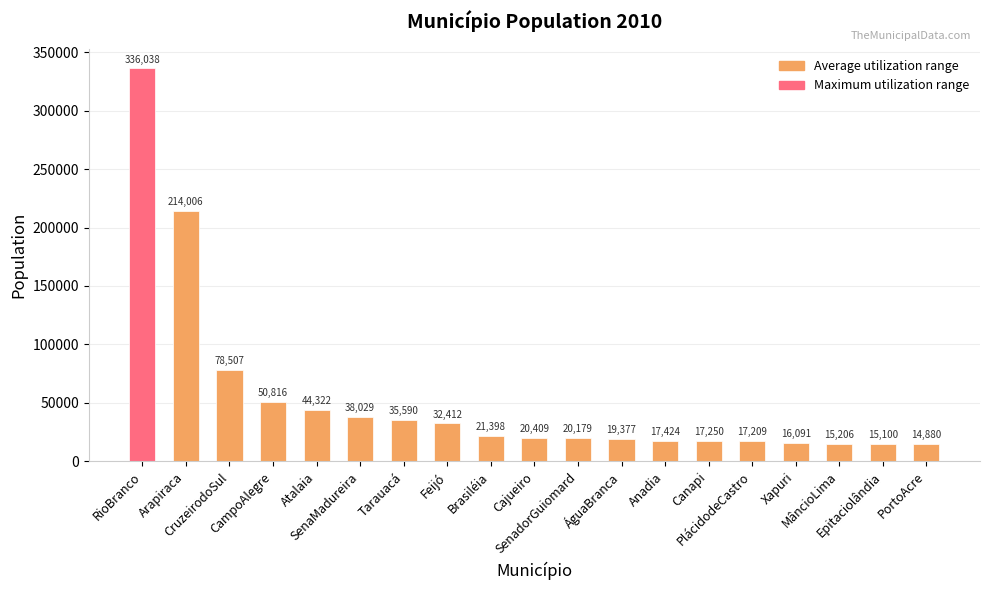

What is the change in value from Anadia to Epitaciolândia?

-2324